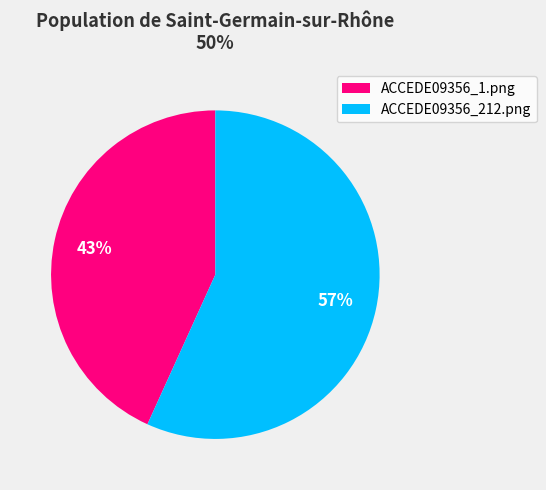

Count the number of slices in the pie.

2